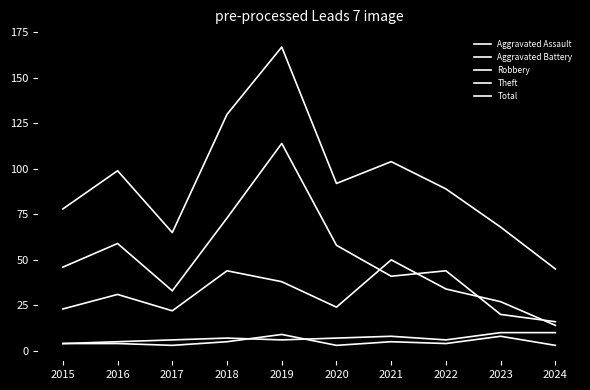

Does the chart have visible grid lines?

No